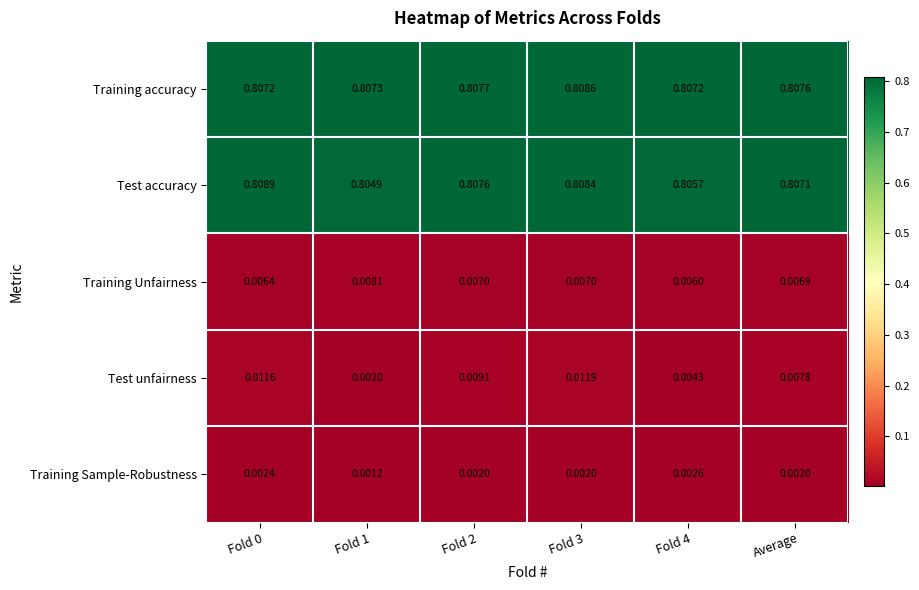

At which category is the sum across all series the highest?

Fold 3